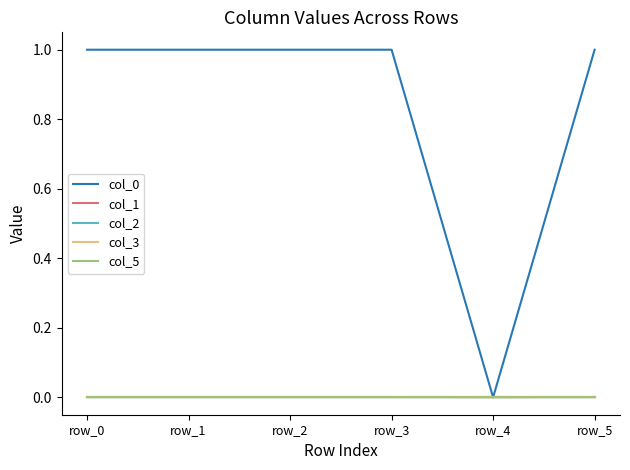

Does the chart display data point markers on the line(s)?

No